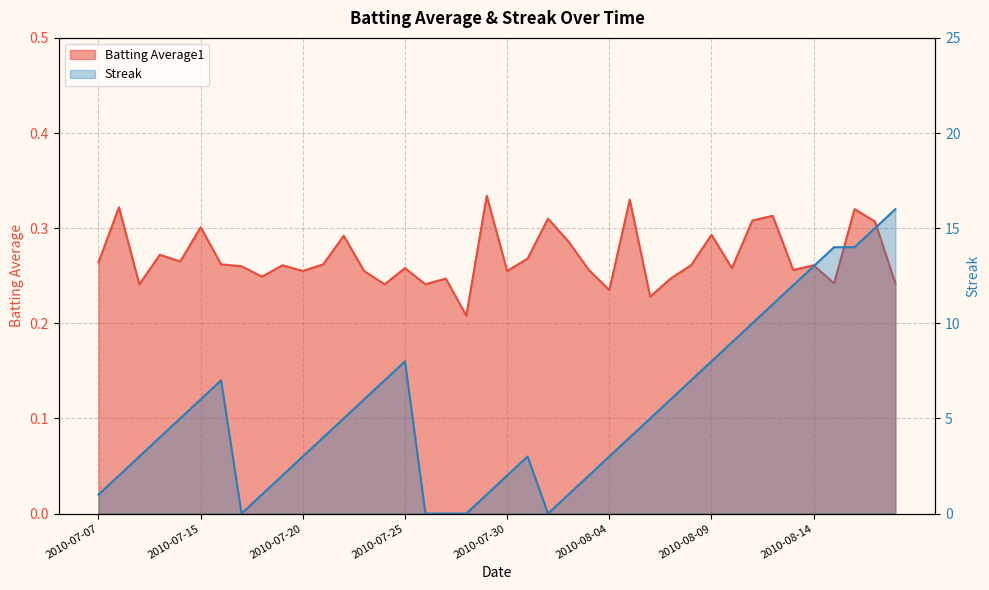

True or false: Streak has more than 1 interior local peaks.

True